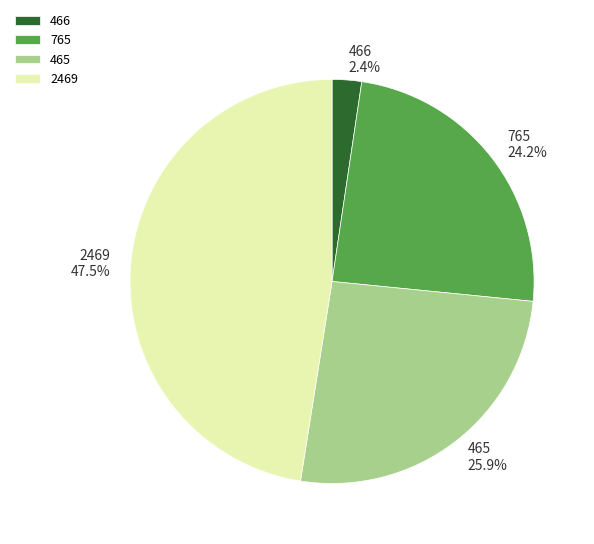

Which category has the smallest portion of the pie?

466